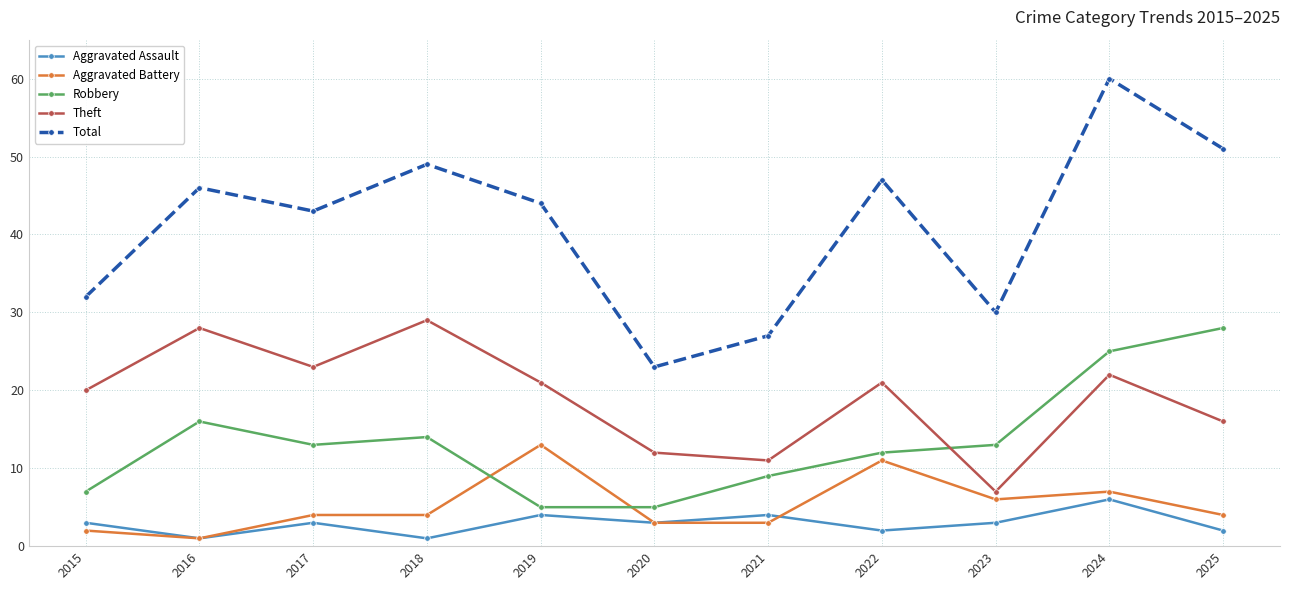

What is the difference between the highest and lowest values at 2020?

20